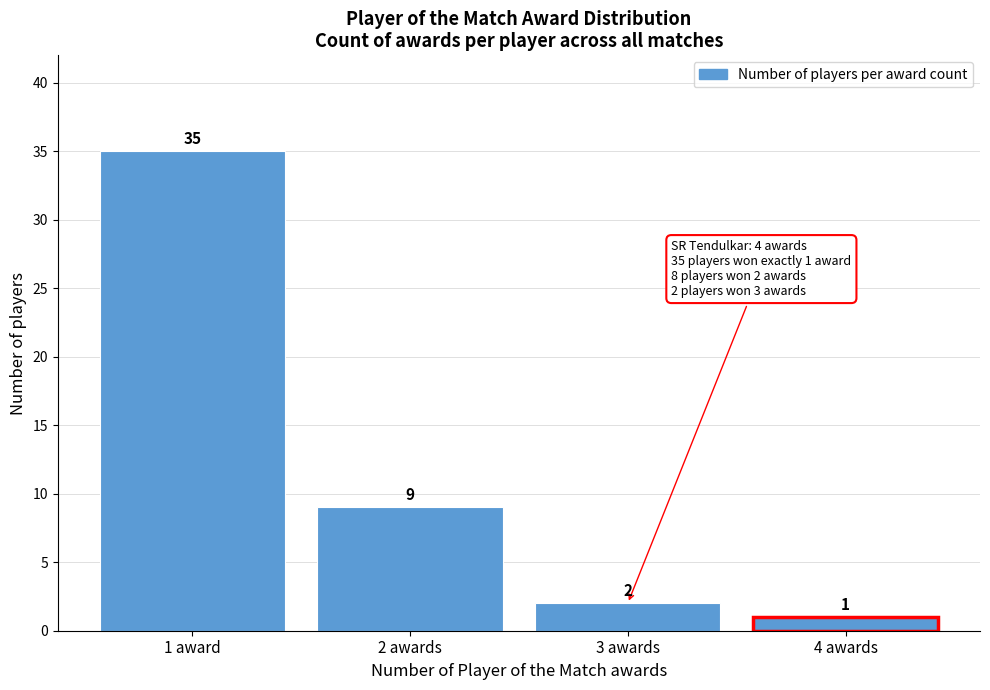

Reading left to right, extract all data points from this chart.

1 award=35	2 awards=9	3 awards=2	4 awards=1